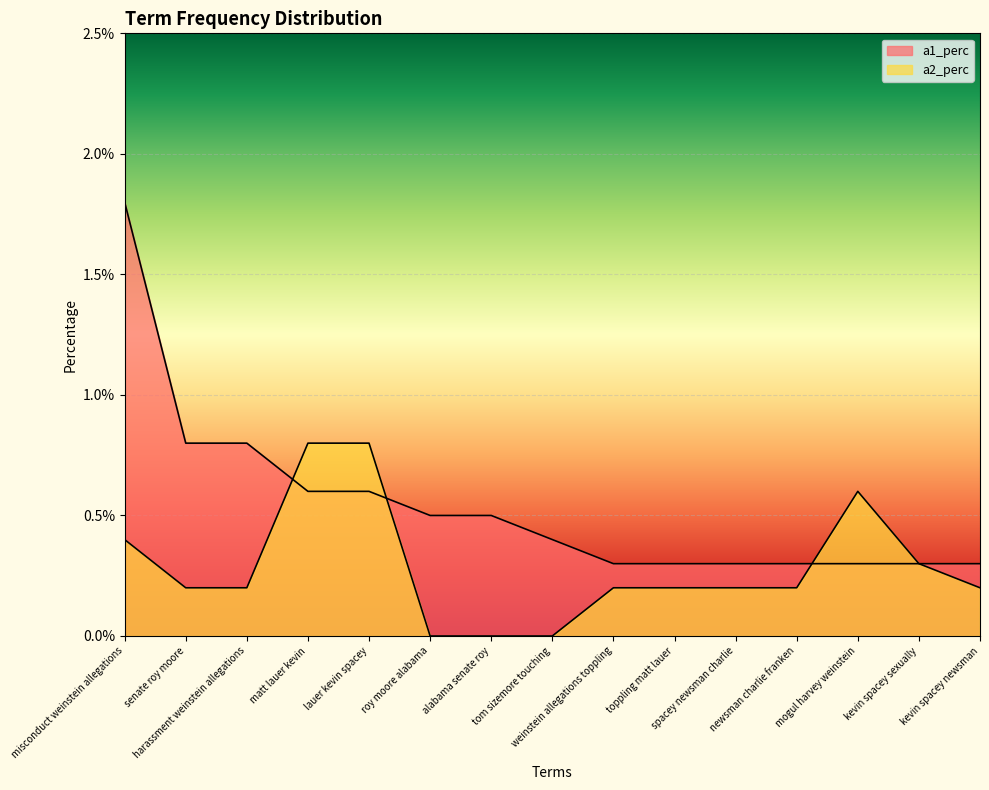

How many data points in a2_perc are above 0?

12